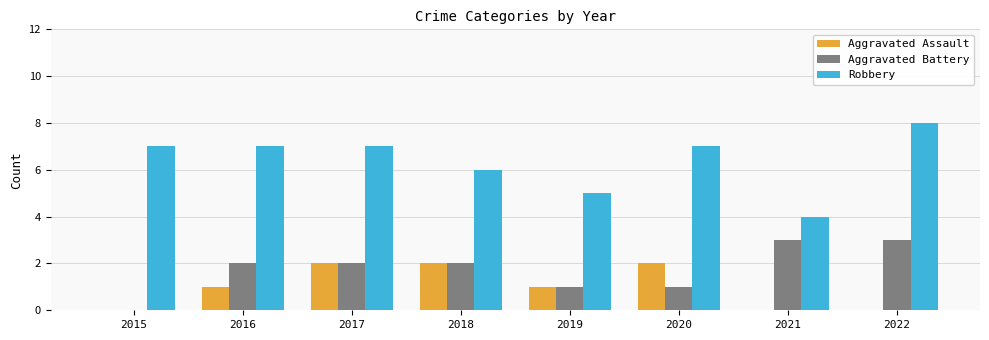

Which series has the widest spread of values?

Robbery